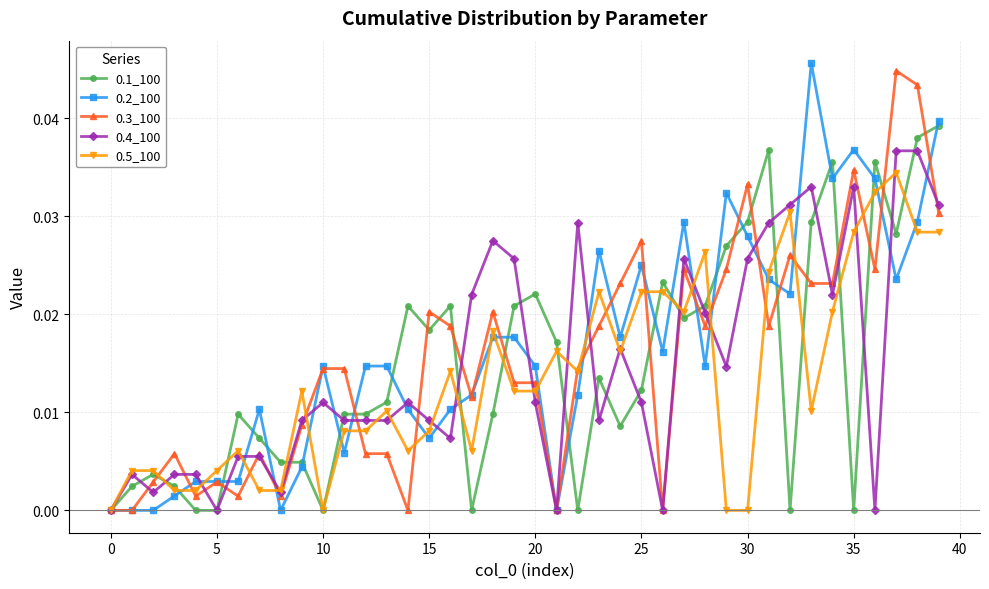

True or false: 0.2_100 has more than 2 interior local peaks.

True